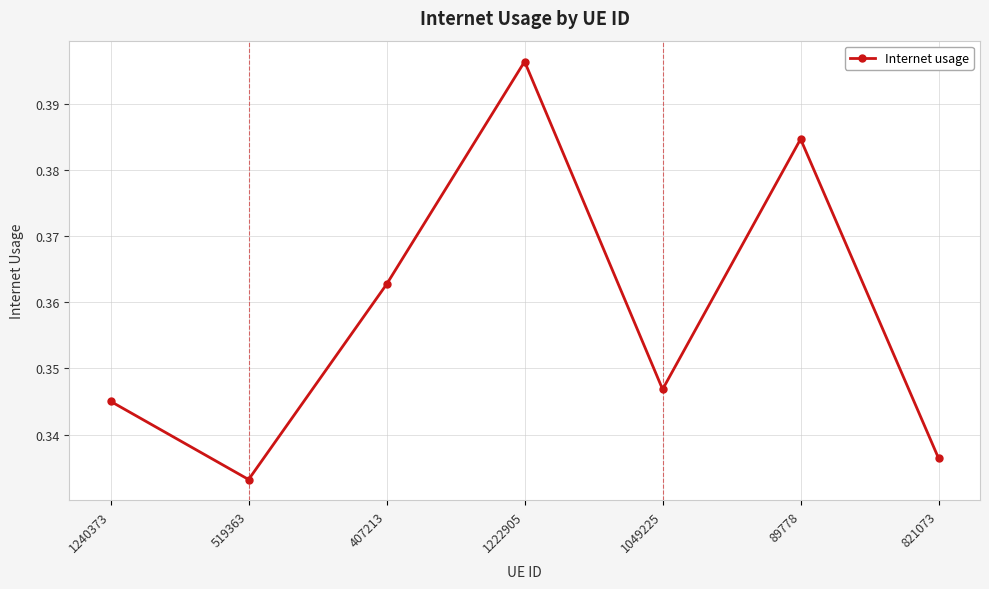

At which category does the chart reach its peak across all series?

1222905